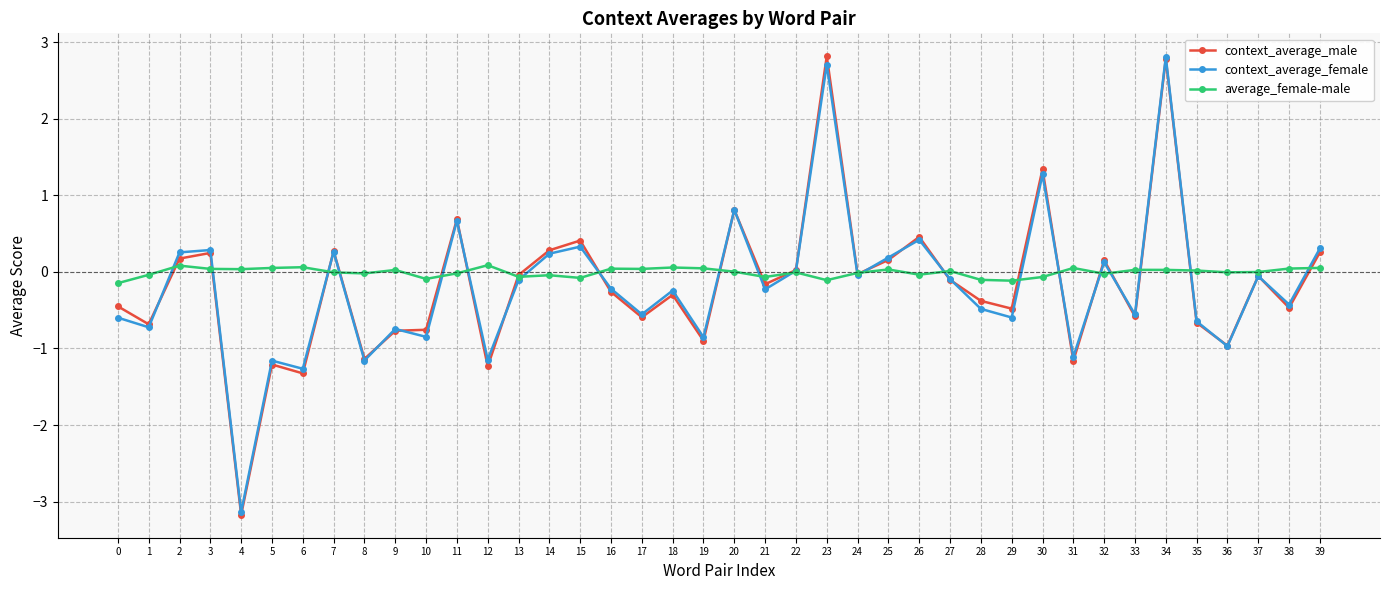

What is the maximum value for context_average_female?

2.8